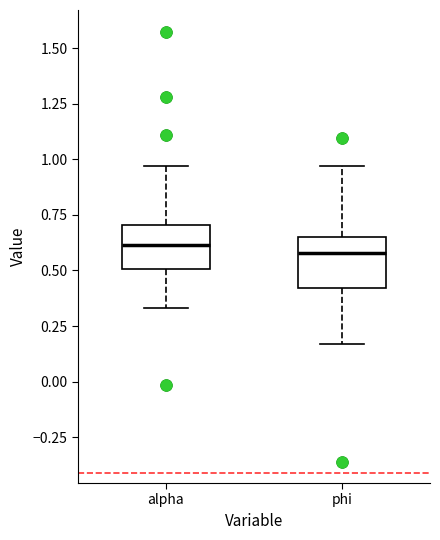

Where does the lower whisker of the box for alpha end on the y-axis? The values are not printed on the chart, so give them approximately, as read against the axis.

0.35